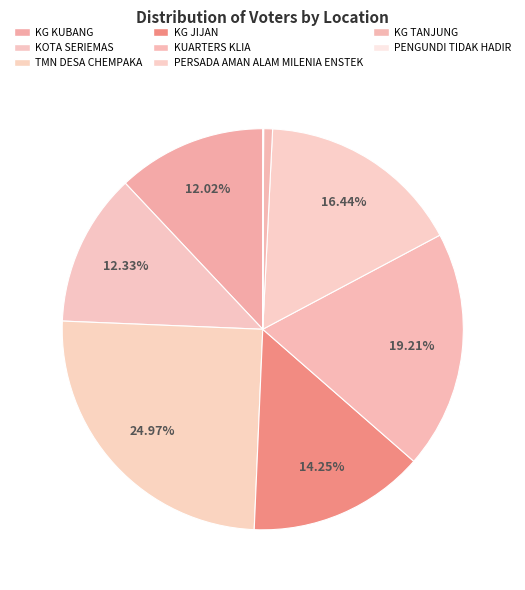

Count the number of slices in the pie.

8